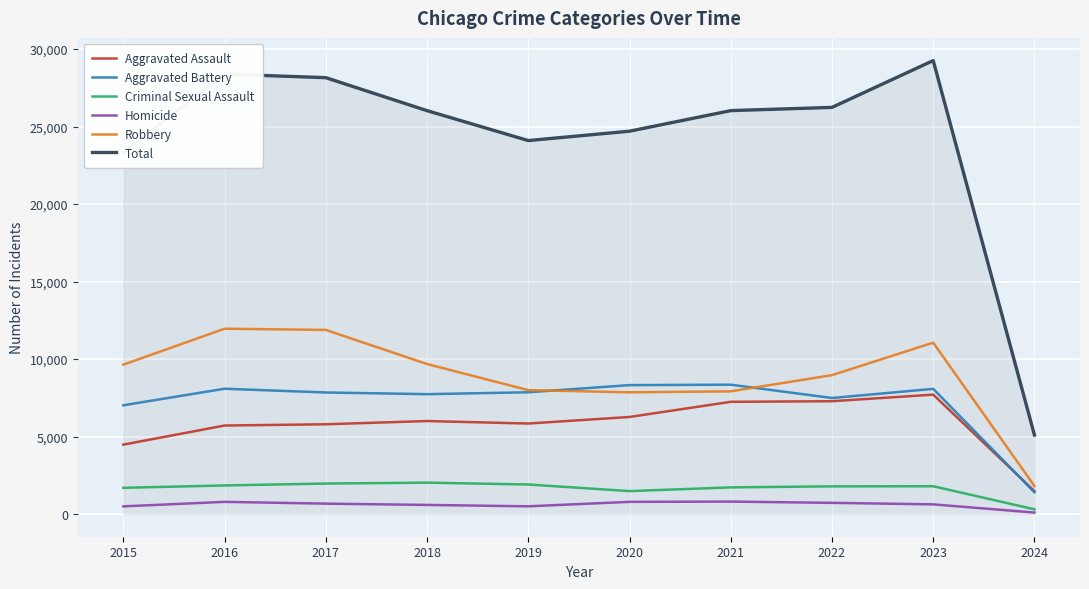

What is the highest value of the Total series?

29262